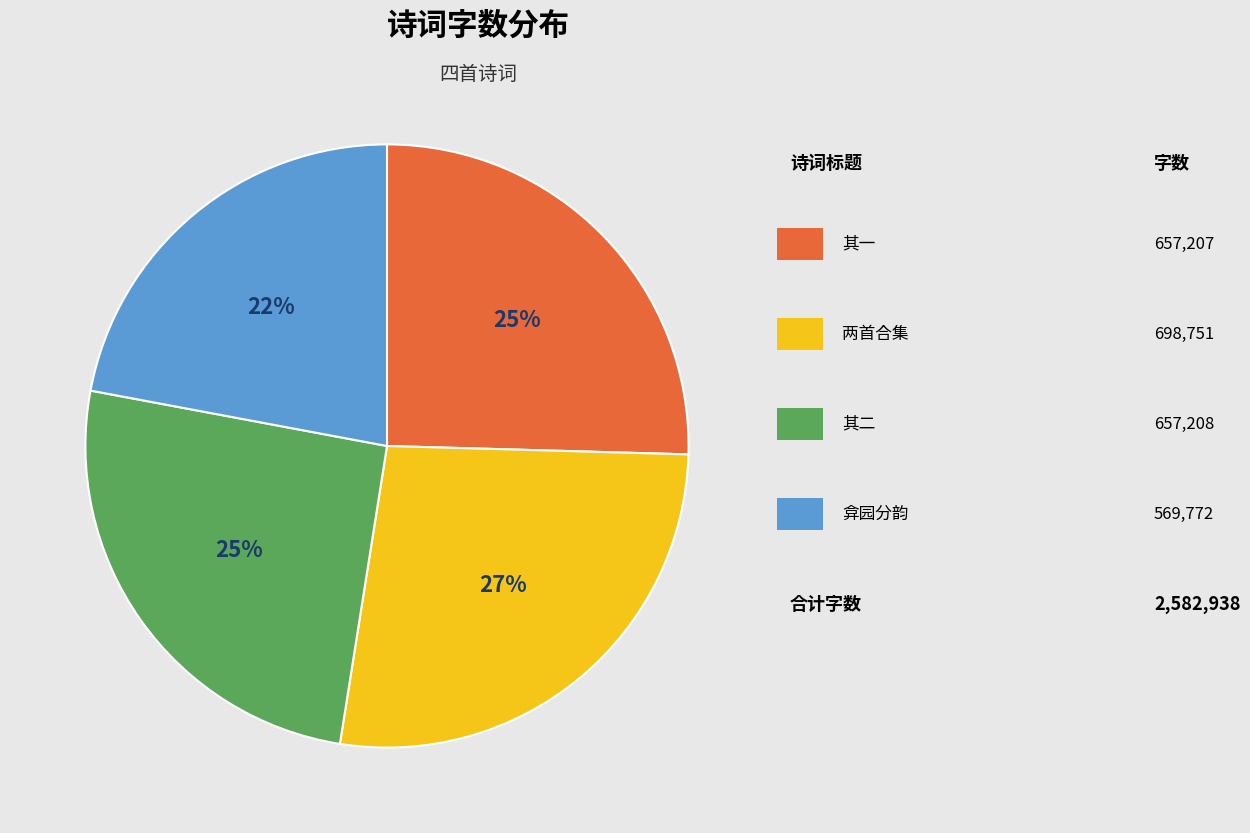

Does any single category account for the majority?

No